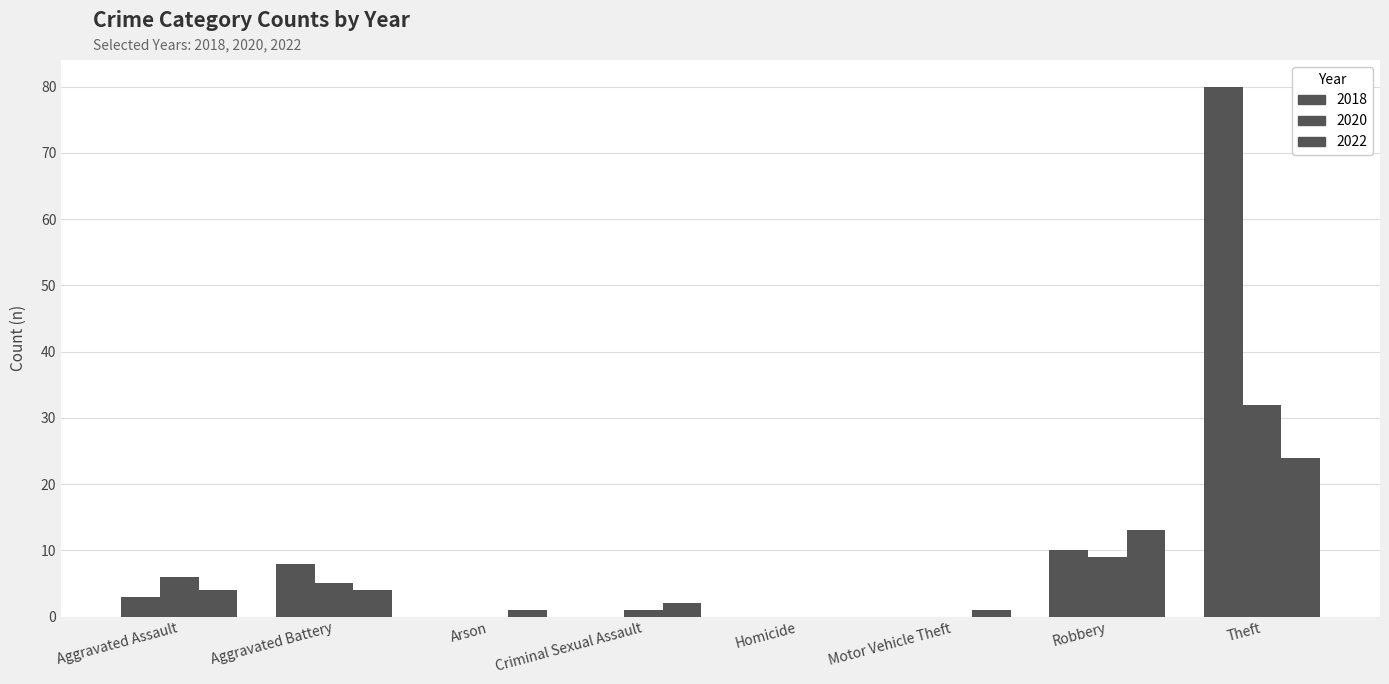

How many groups of bars are there?

8